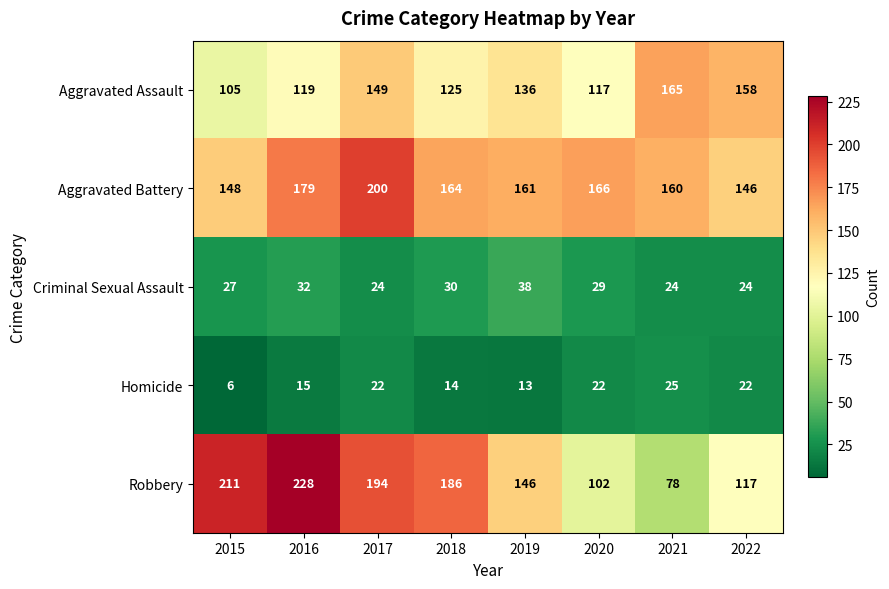

Rank the series by their maximum value, from highest to lowest.

Robbery, Aggravated Battery, Aggravated Assault, Criminal Sexual Assault, Homicide